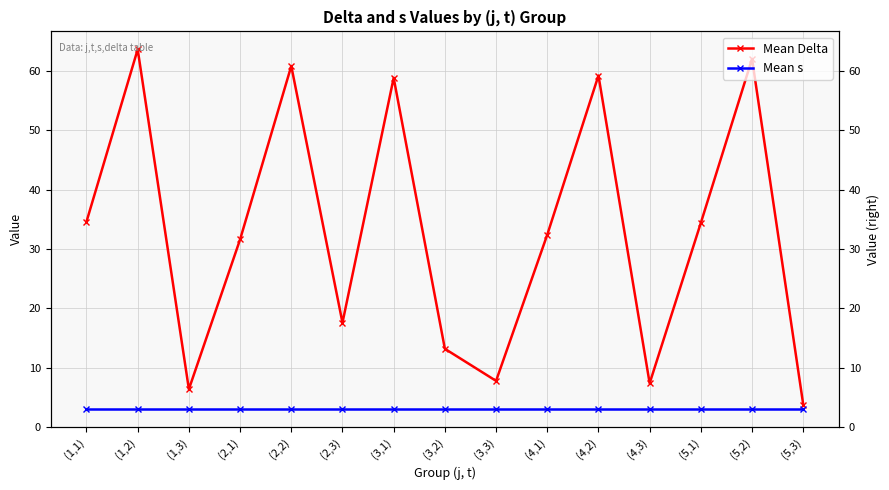

At which category does Mean Delta reach its first local valley?

(1,3)